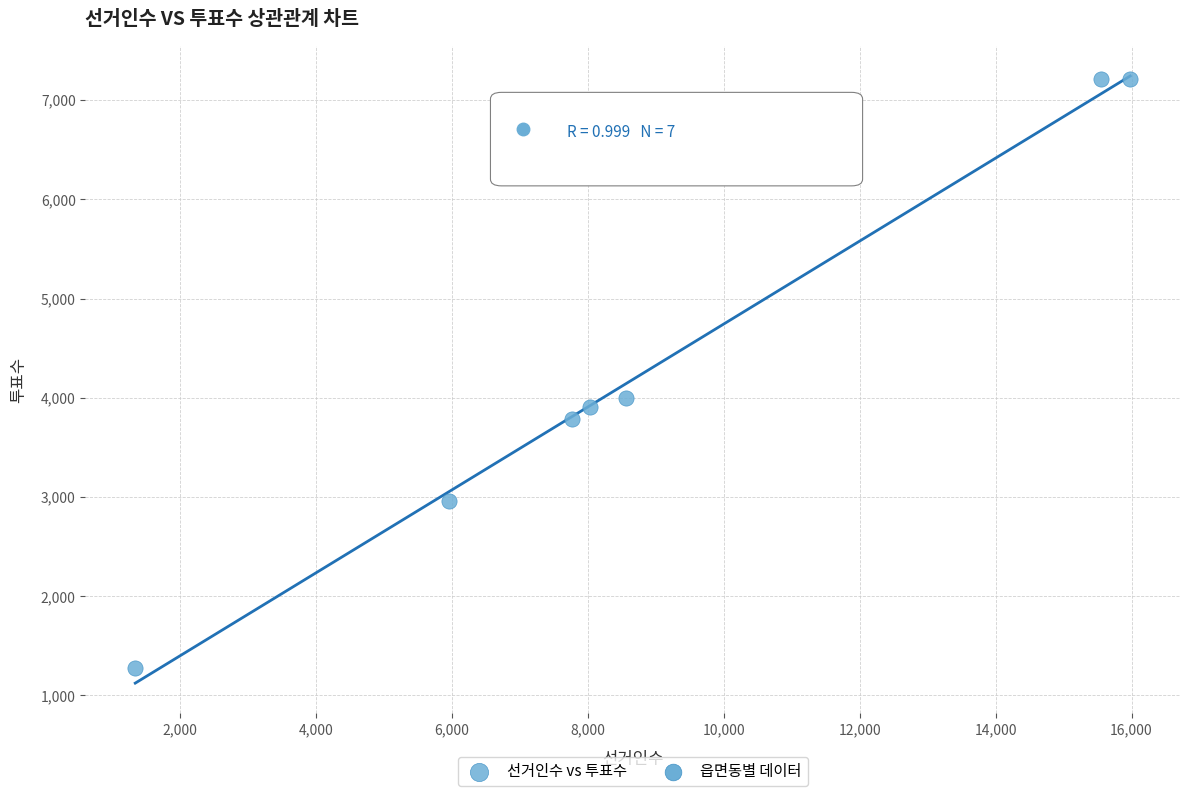

What Y value in the scatter plot is closest to 4245?

4000